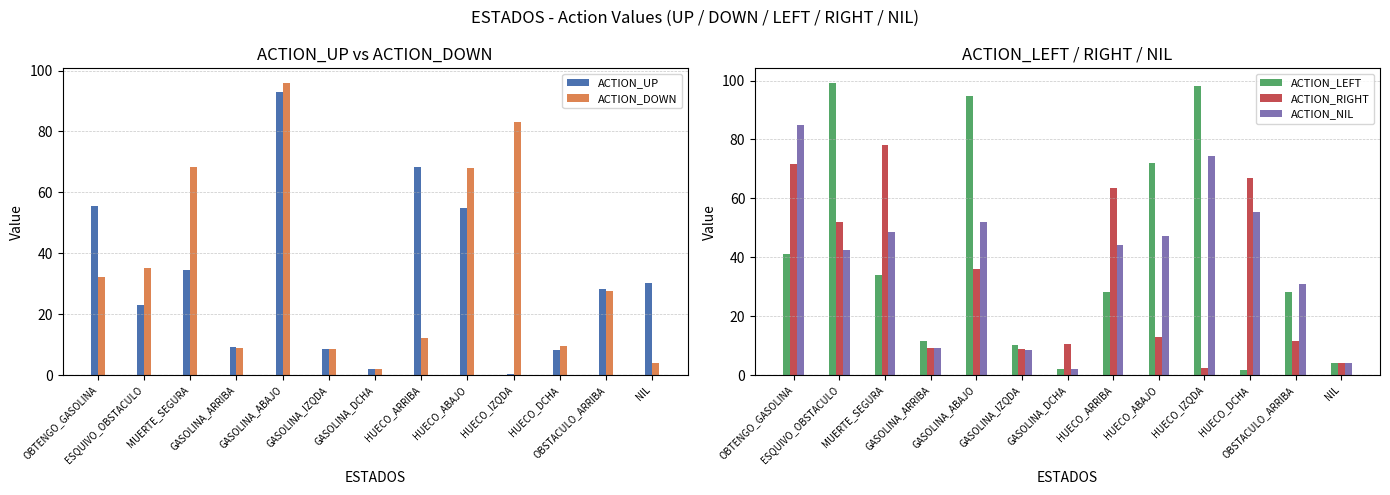

What is the label of the 8th bar from the right?

GASOLINA_IZQDA